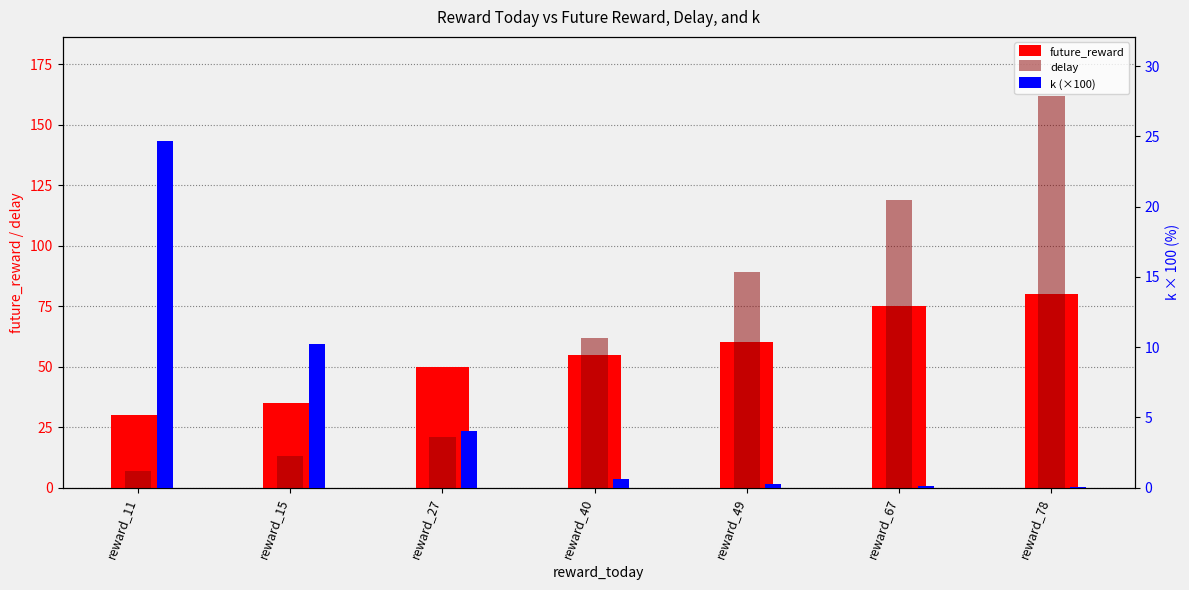

Reading left to right, list all the values displayed in this chart.

future_reward: reward_11=30.0	reward_15=35.0	reward_27=50.0	reward_40=55.0	reward_49=60.0	reward_67=75.0	reward_78=80.0
delay: reward_11=7.0	reward_15=13.0	reward_27=21.0	reward_40=62.0	reward_49=89.0	reward_67=119.0	reward_78=162.0
k (×100): reward_11=24.7	reward_15=10.3	reward_27=4.1	reward_40=0.6	reward_49=0.3	reward_67=0.1	reward_78=0.0